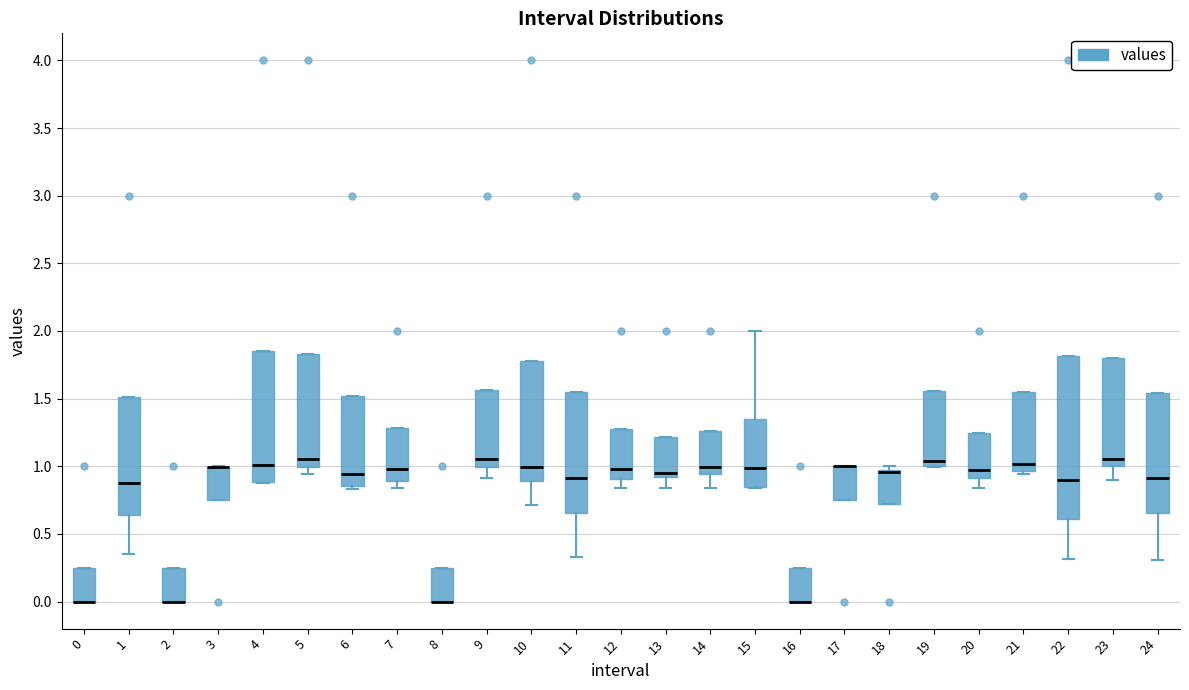

Where is the lower edge of the box at x = 0 on the y-axis? The values are not printed on the chart, so give them approximately, as read against the axis.

0.00